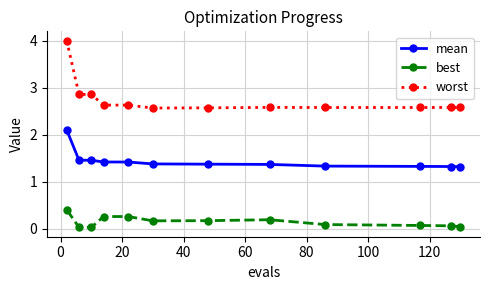

What is the difference between the maximum and second lowest values in the mean series?

0.8